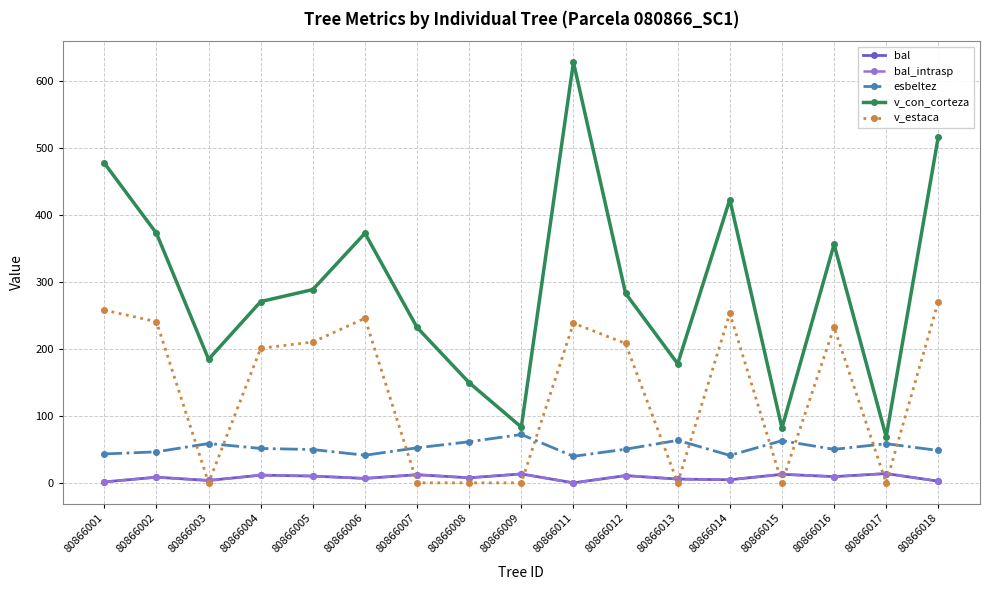

Does the chart have visible grid lines?

Yes